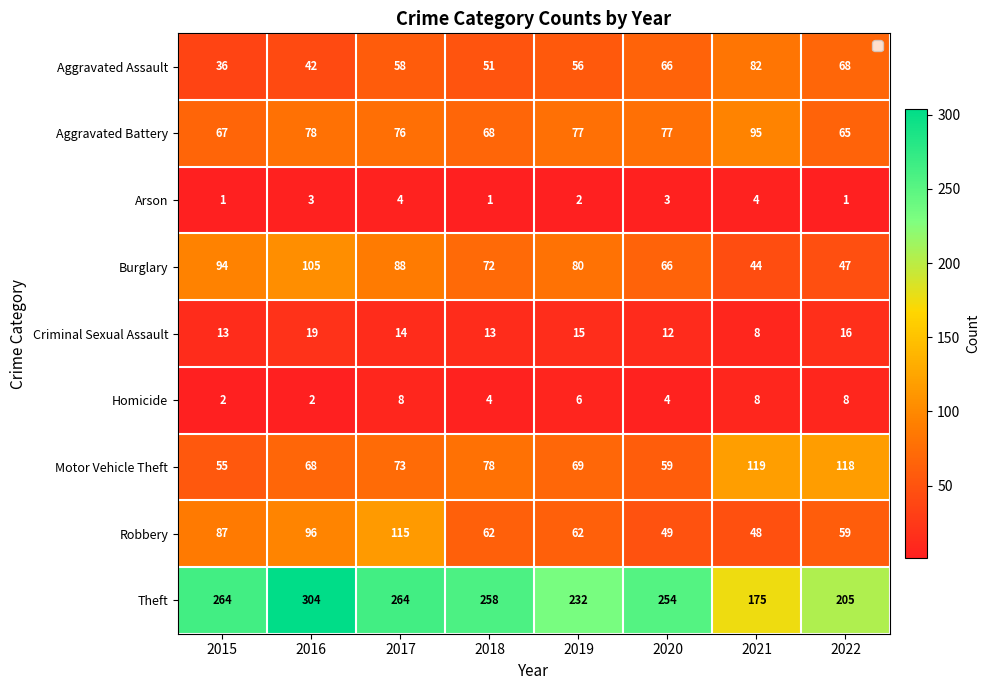

The Criminal Sexual Assault series shows 14 at 2021. True or false?

False